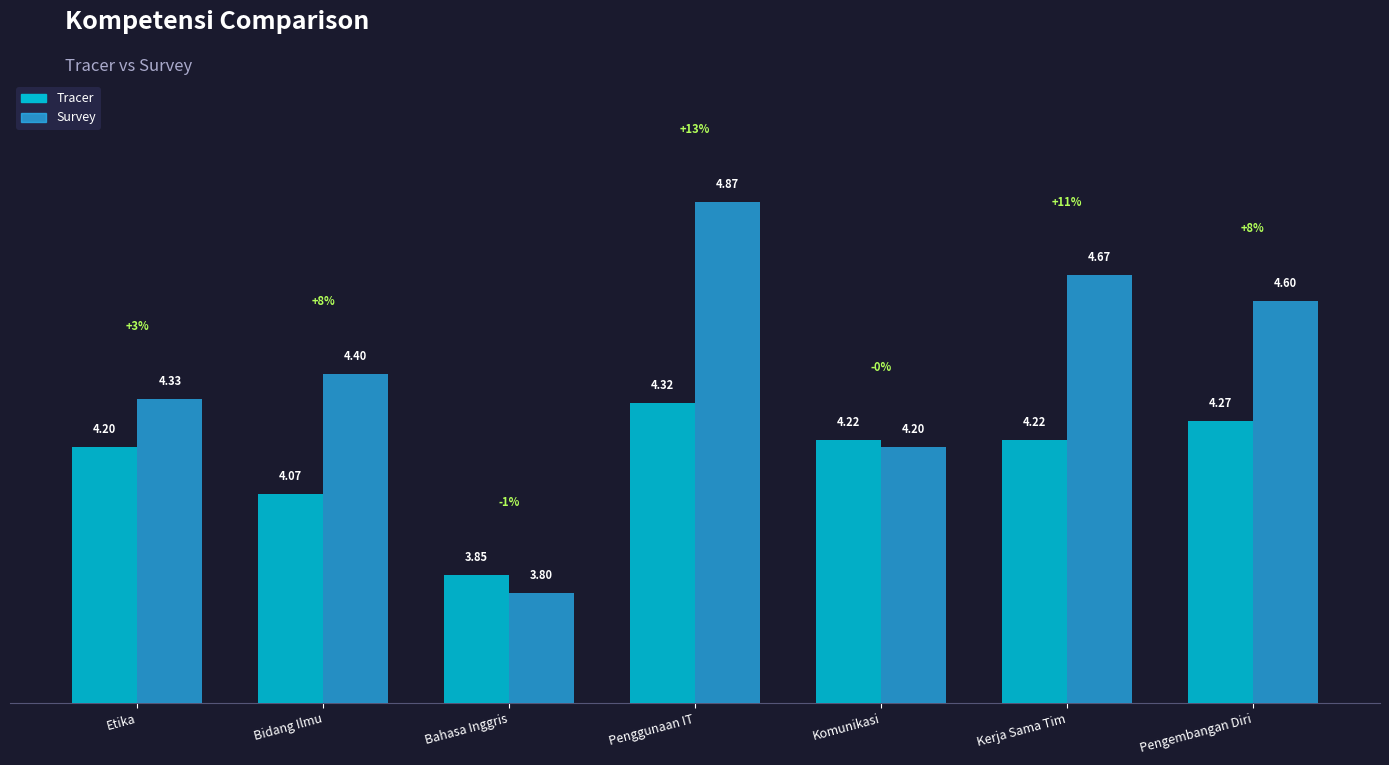

At which category is the sum across all series the highest?

Penggunaan IT